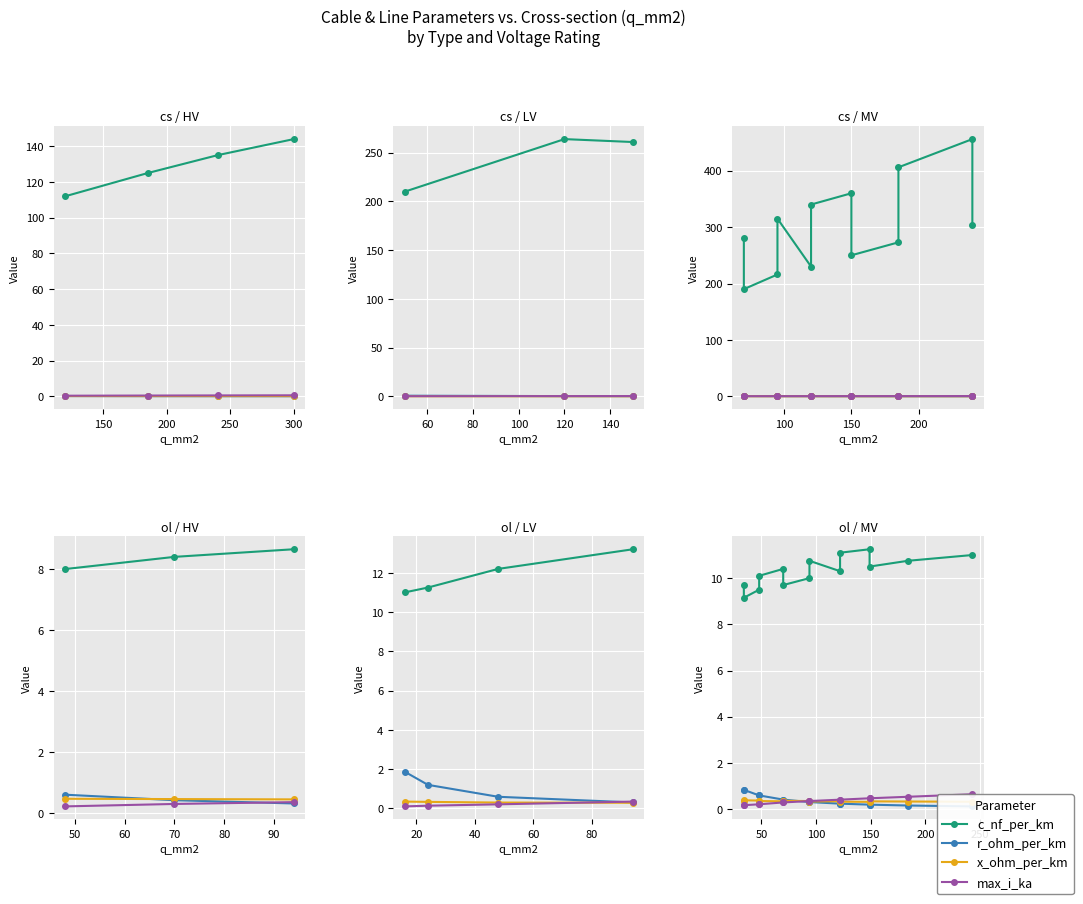

How many series are shown in this chart?

4